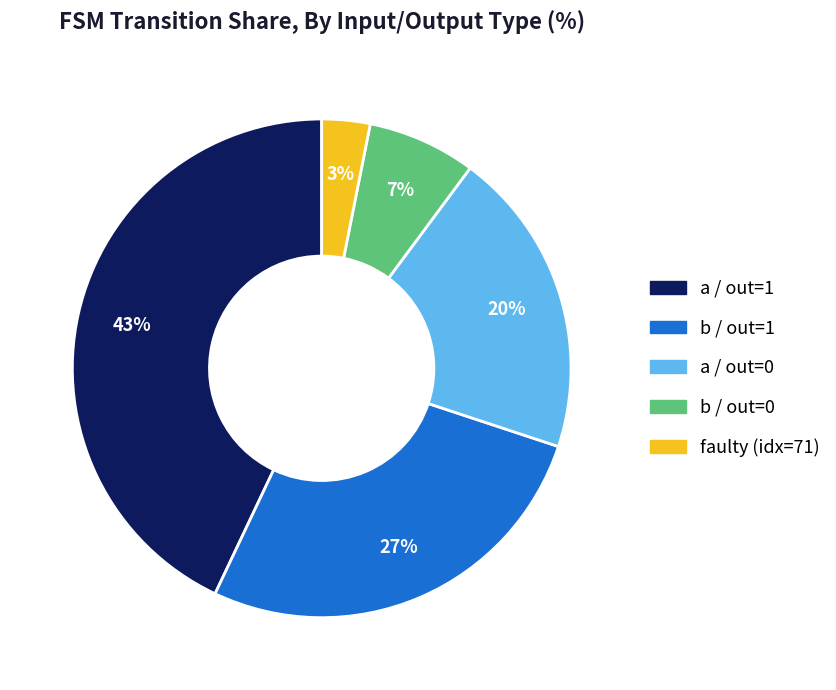

How many segments does this pie chart have?

5